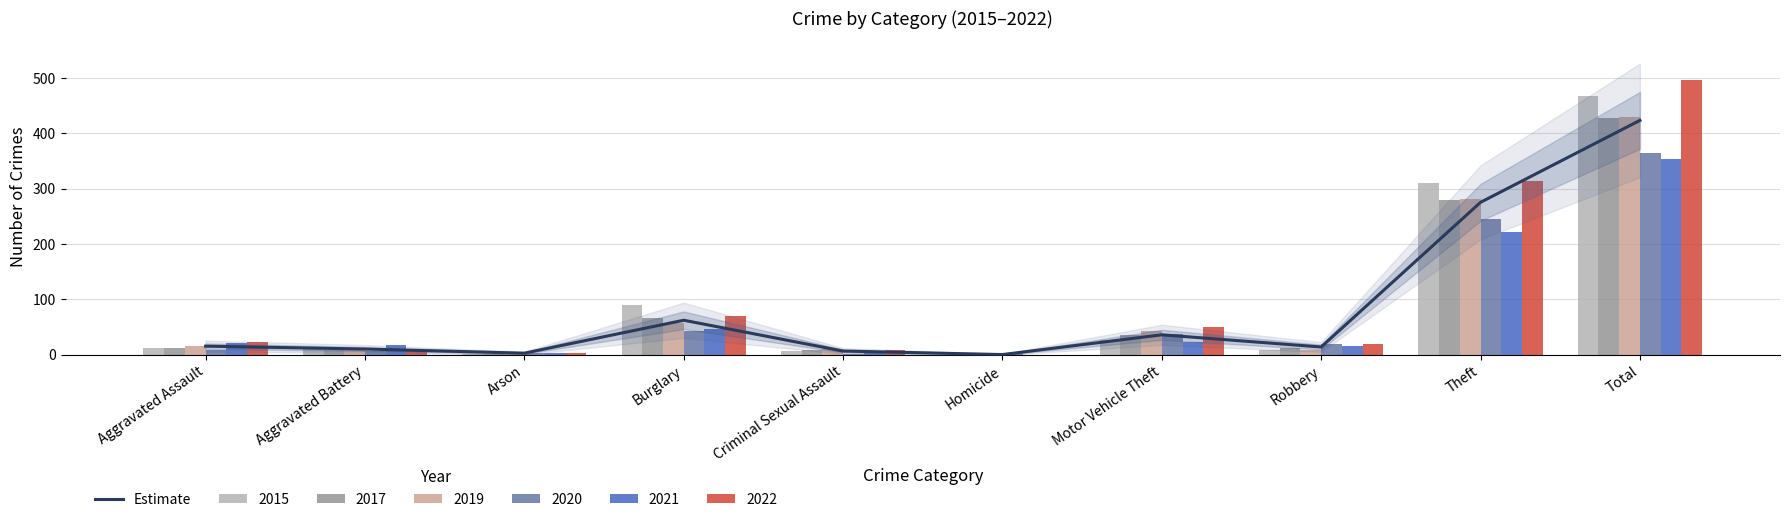

The chart shows a value of 15.5 at Aggravated Assault. True or false?

True